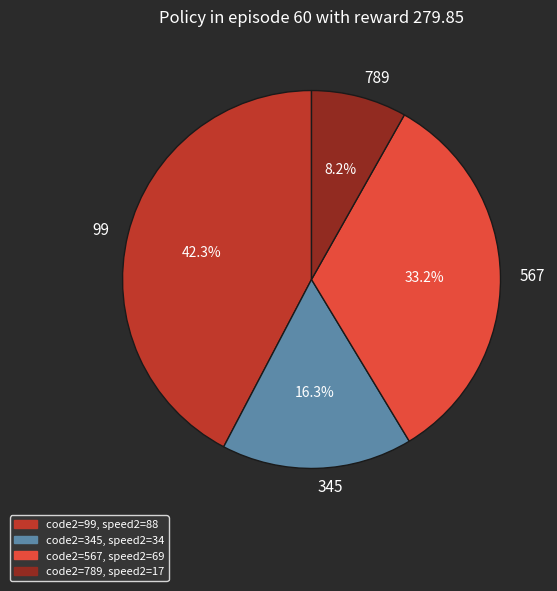

How many slices are in this pie chart?

4